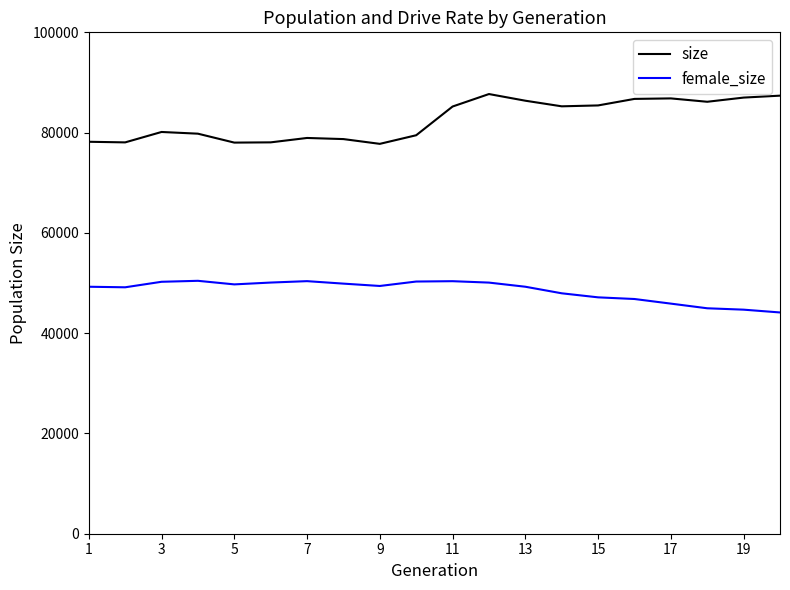

What is the smallest value displayed?

44131